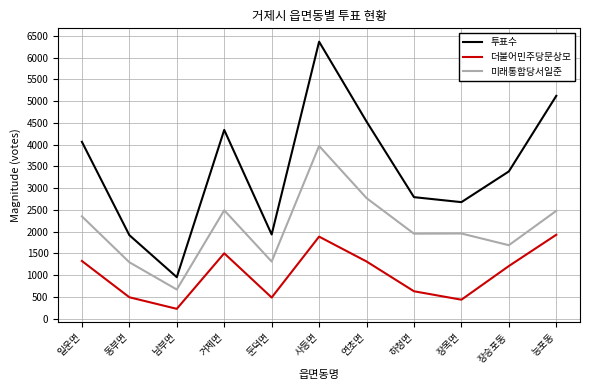

Which series has the largest total across all categories?

투표수